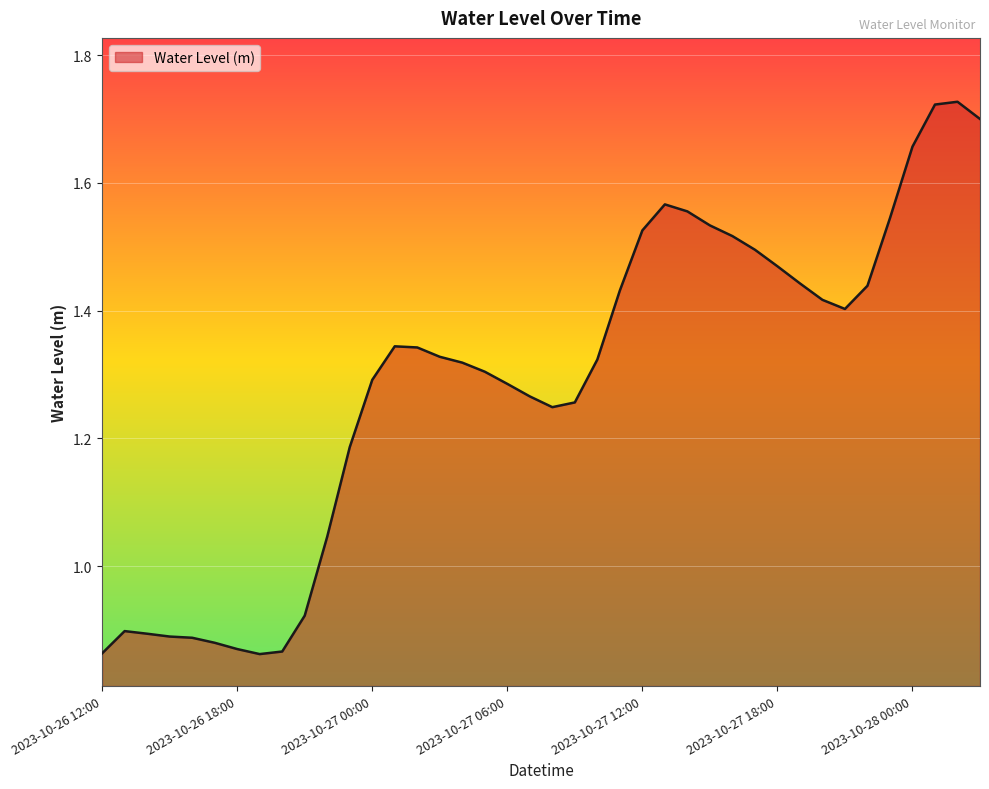

Reading right to left, transcribe all the data shown in this chart.

2023-10-28 03:00=1.7	2023-10-28 02:00=1.7	2023-10-28 01:00=1.7	2023-10-28 00:00=1.7	2023-10-27 23:00=1.5	2023-10-27 22:00=1.4	2023-10-27 21:00=1.4	2023-10-27 20:00=1.4	2023-10-27 19:00=1.4	2023-10-27 18:00=1.5	2023-10-27 17:00=1.5	2023-10-27 16:00=1.5	2023-10-27 15:00=1.5	2023-10-27 14:00=1.6	2023-10-27 13:00=1.6	2023-10-27 12:00=1.5	2023-10-27 11:00=1.4	2023-10-27 10:00=1.3	2023-10-27 09:00=1.3	2023-10-27 08:00=1.2	2023-10-27 07:00=1.3	2023-10-27 06:00=1.3	2023-10-27 05:00=1.3	2023-10-27 04:00=1.3	2023-10-27 03:00=1.3	2023-10-27 02:00=1.3	2023-10-27 01:00=1.3	2023-10-27 00:00=1.3	2023-10-26 23:00=1.2	2023-10-26 22:00=1.0	2023-10-26 21:00=0.9	2023-10-26 20:00=0.9	2023-10-26 19:00=0.9	2023-10-26 18:00=0.9	2023-10-26 17:00=0.9	2023-10-26 16:00=0.9	2023-10-26 15:00=0.9	2023-10-26 14:00=0.9	2023-10-26 13:00=0.9	2023-10-26 12:00=0.9